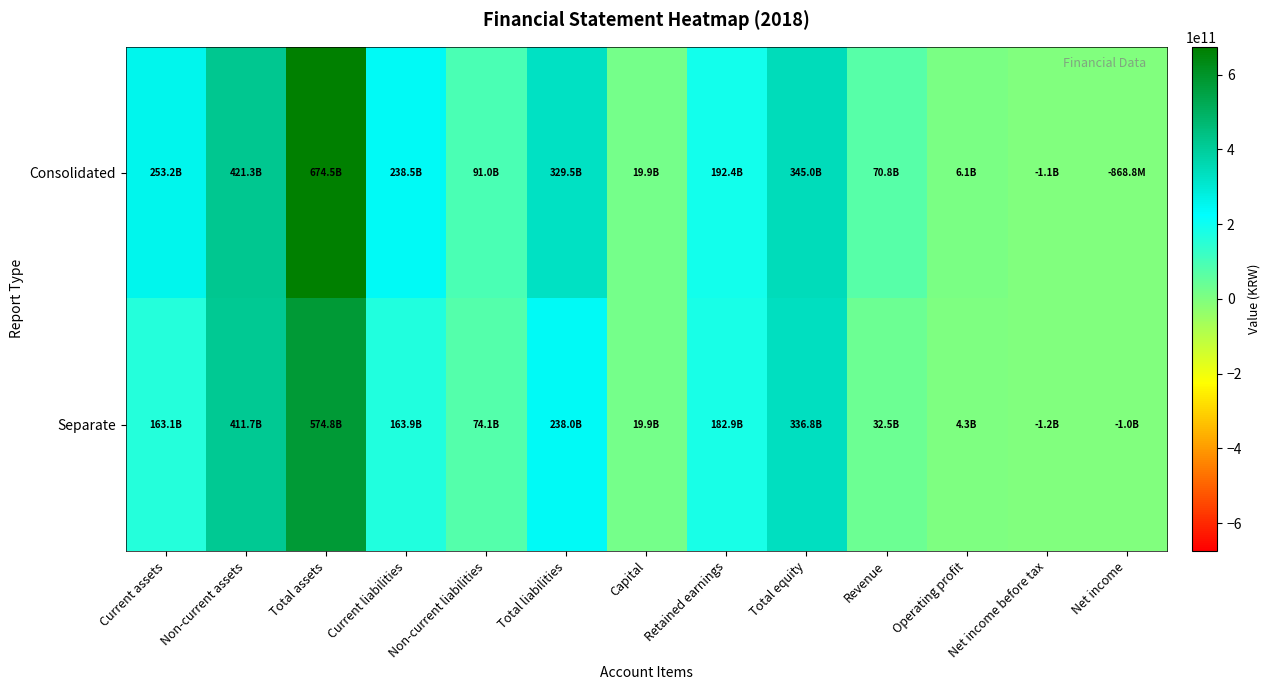

At which category does the chart reach its peak across all series?

Total assets